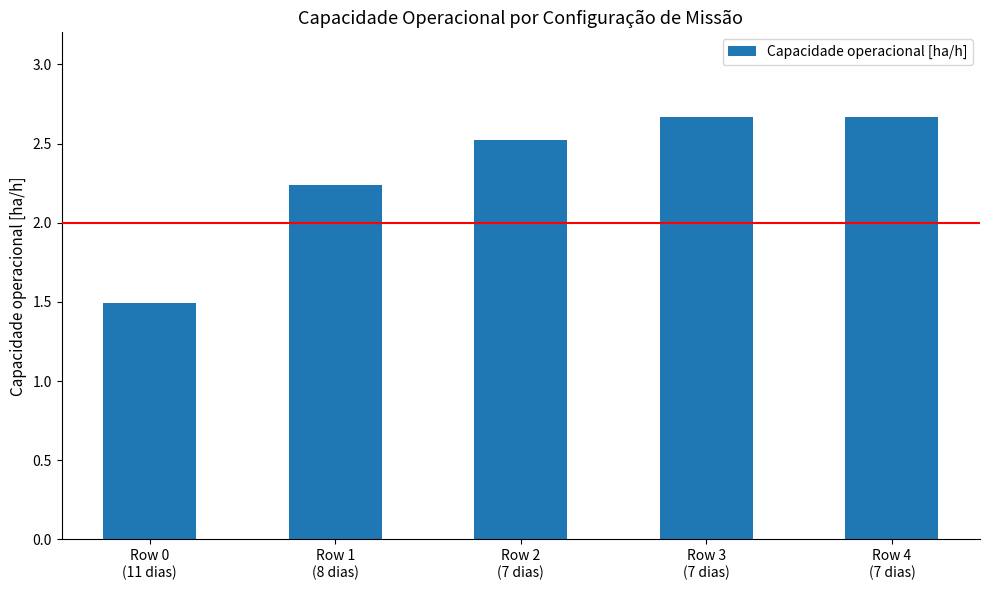

Count the values in the range 2 to 3.

4